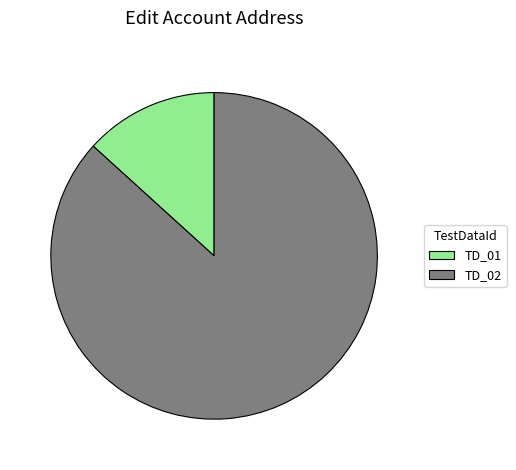

True or false: TD_02 accounts for 98% of the total.

False